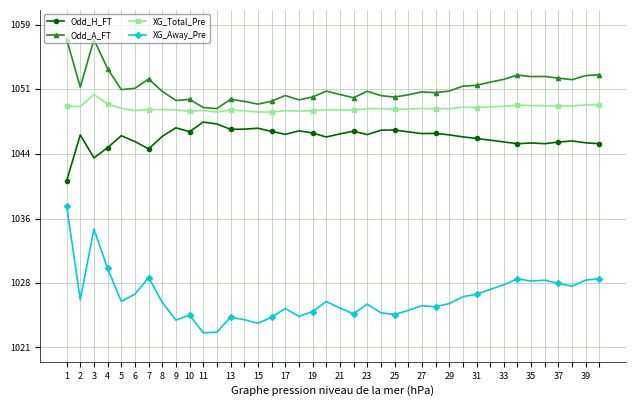

What is the value of the XG_Away_Pre point at the 22nd from the left?

1024.7